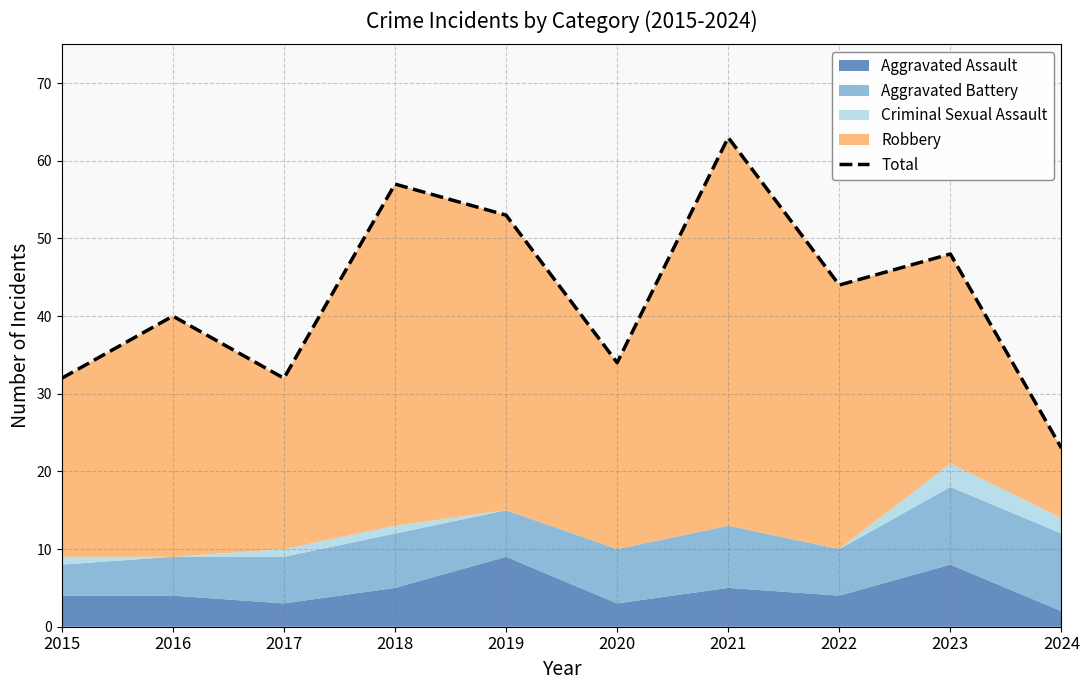

Rank the categories by value from lowest to highest.

2024, 2015, 2017, 2020, 2016, 2022, 2023, 2019, 2018, 2021